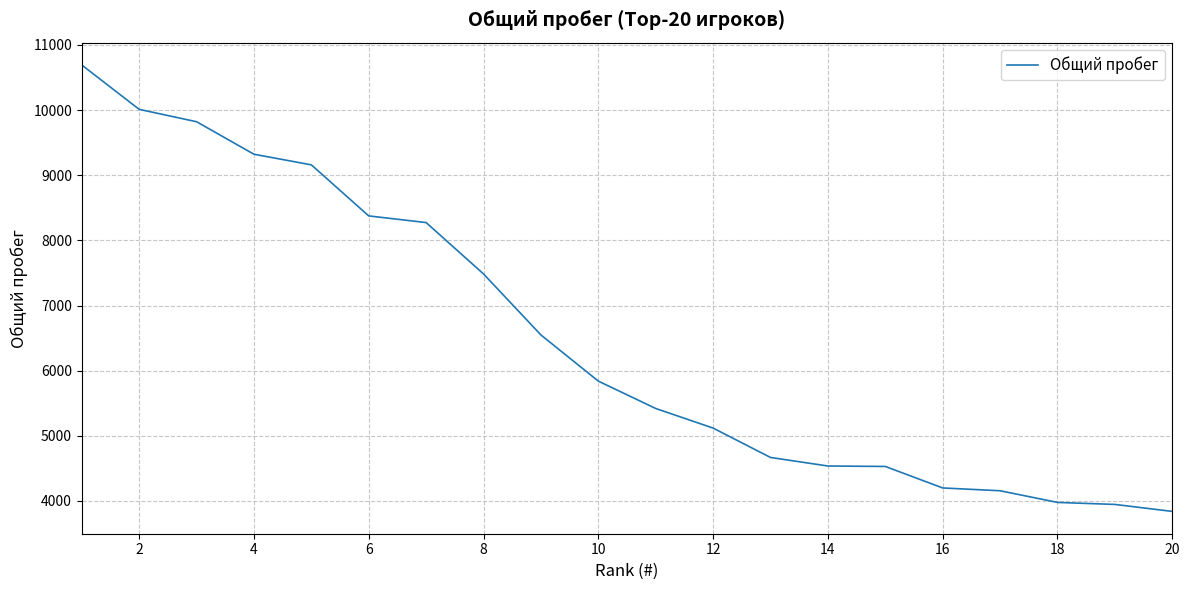

What is the sum of all values?

129930